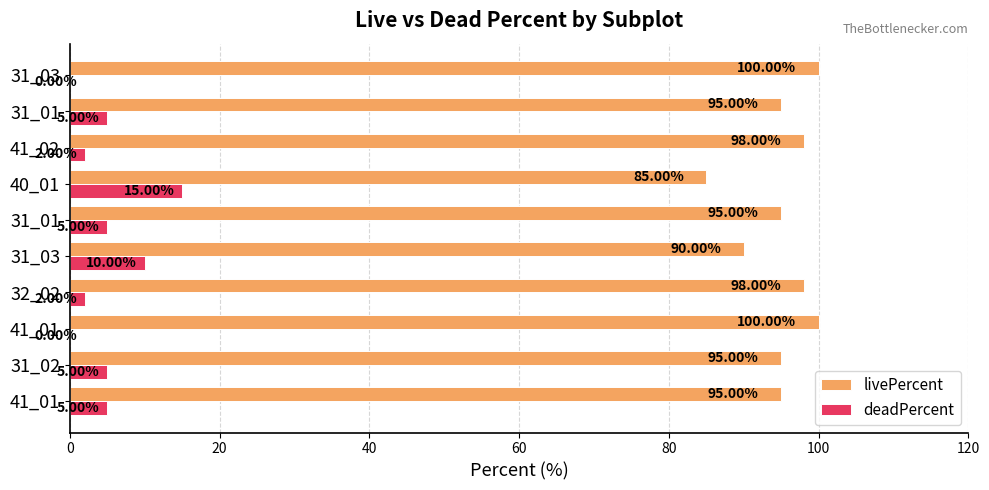

What position from the right is 100?

5